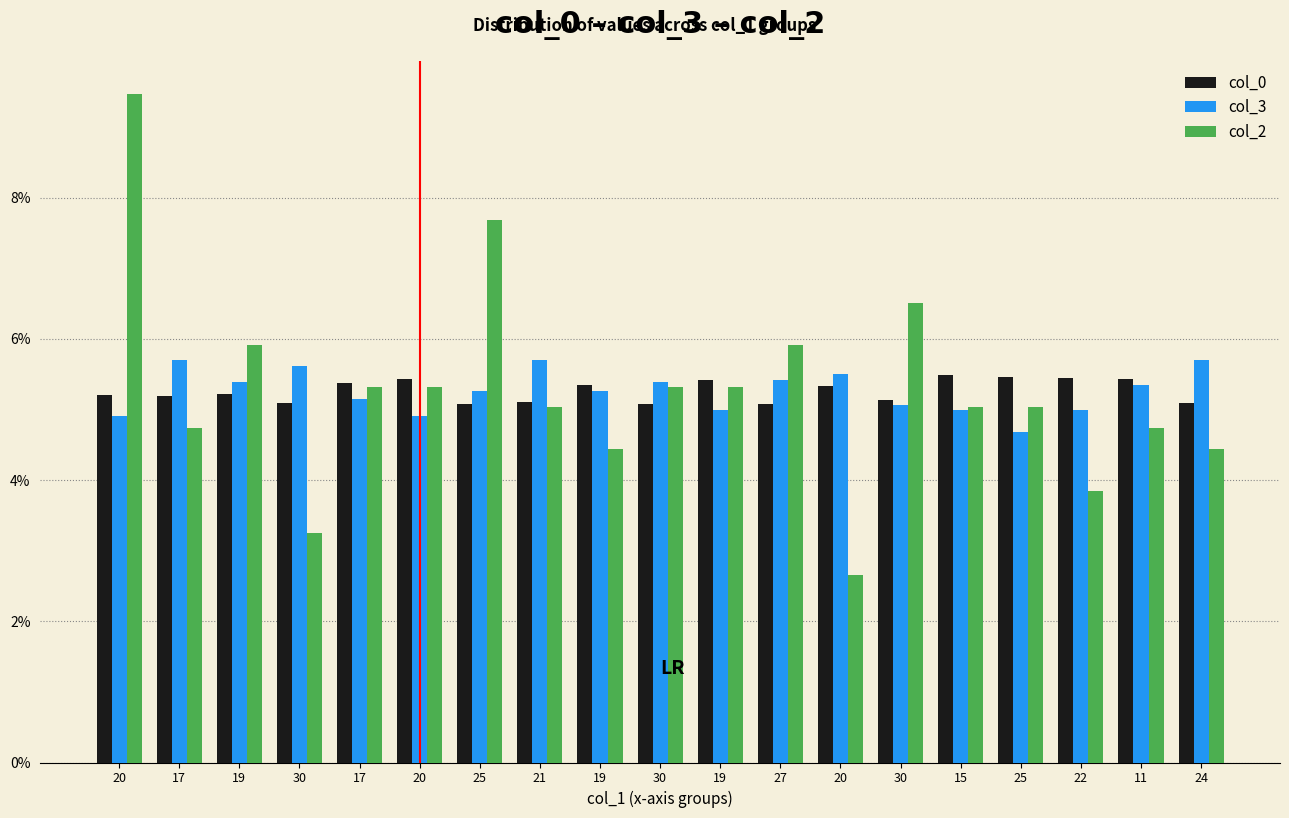

Are the bars horizontal?

No